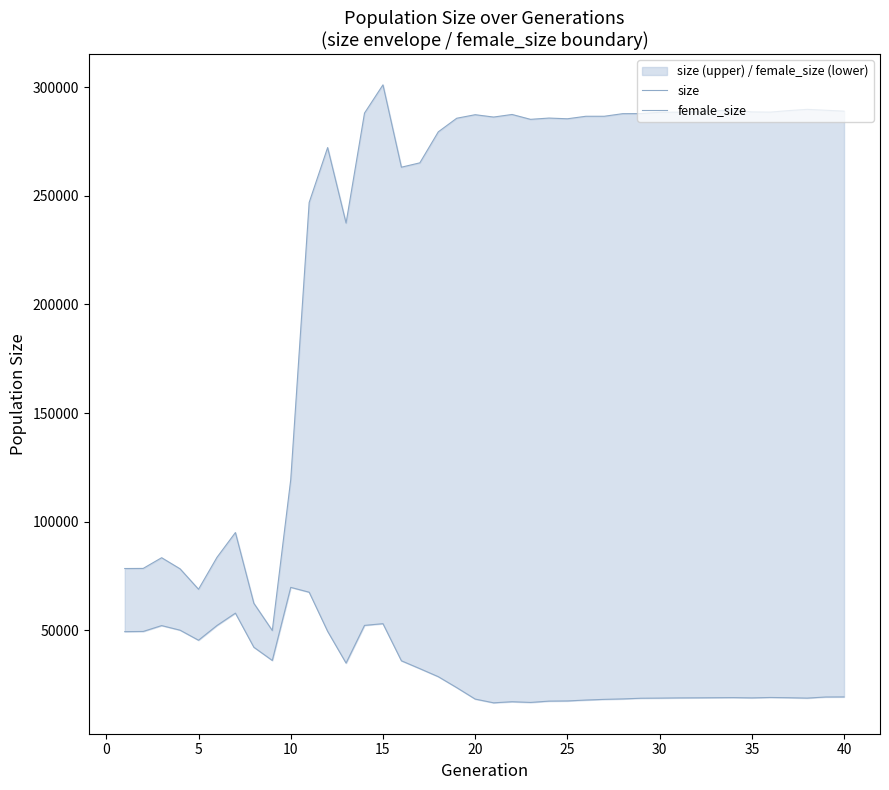

What is the value of the female_size point at the 23rd from the left?

16655